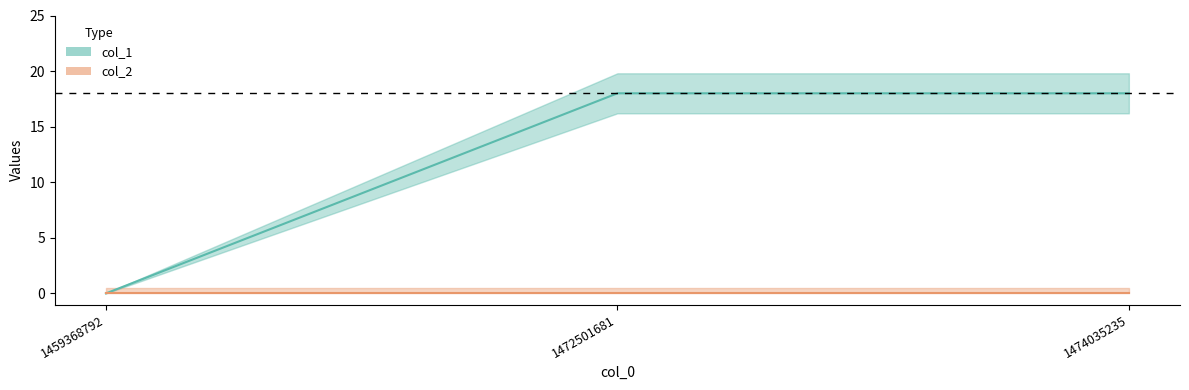

Reading left to right, transcribe all the data shown in this chart.

0	18	18